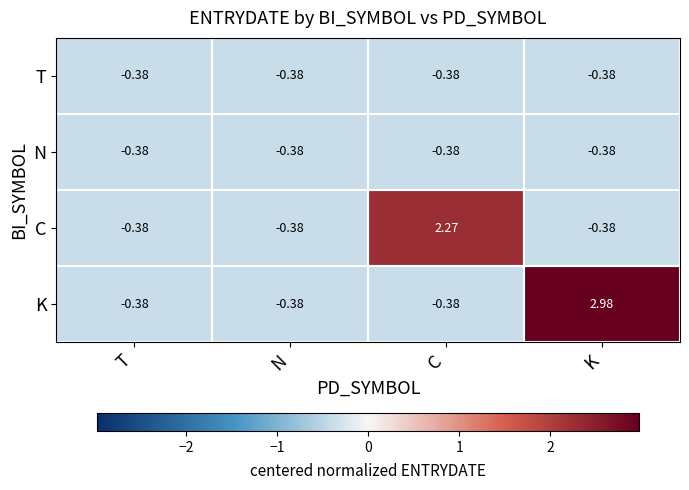

Where does the C series first go above 0?

C